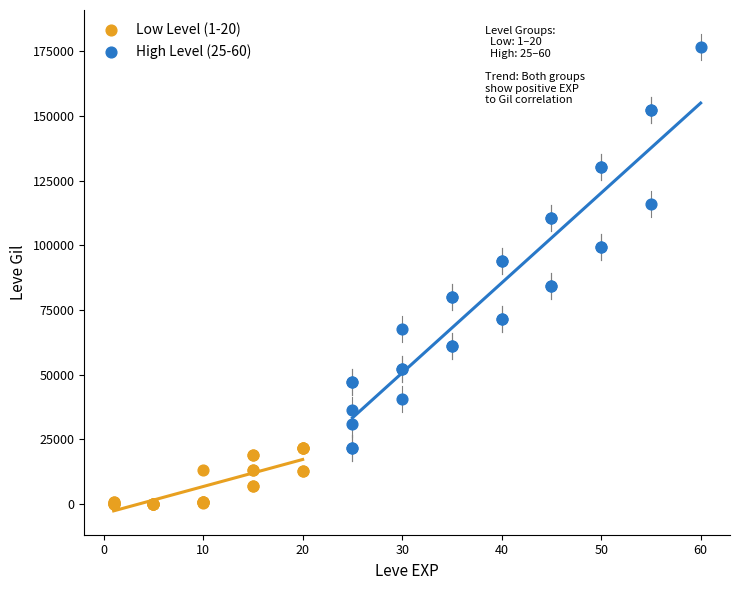

Which series has the widest spread of Y values?

High Level (25-60)